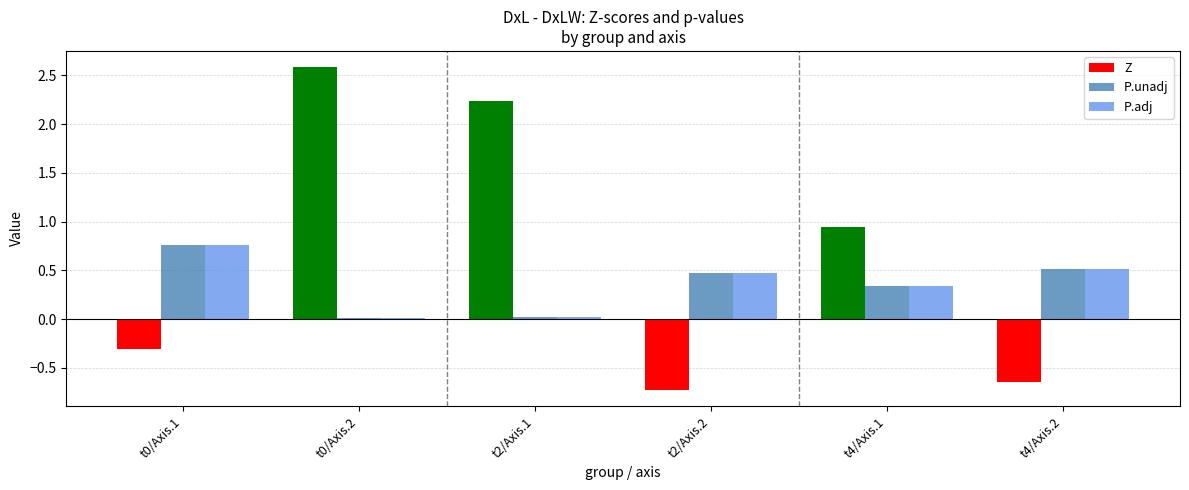

Is the value of P.adj at t2/Axis.1 greater than the value of P.unadj at t2/Axis.2?

No